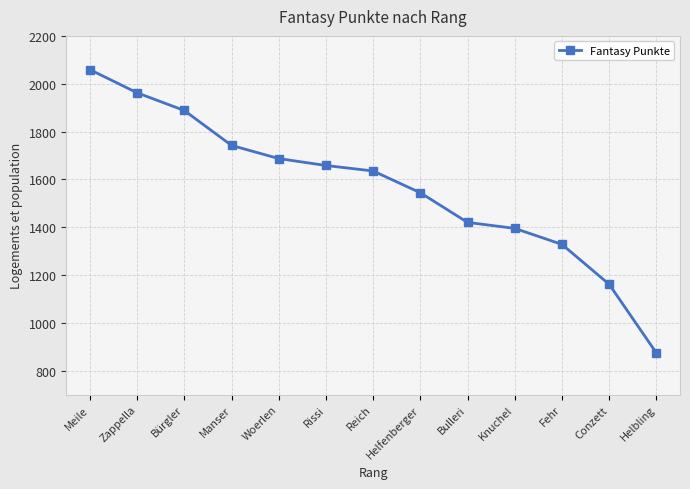

Which label corresponds to the smallest value in the chart?

Helbling